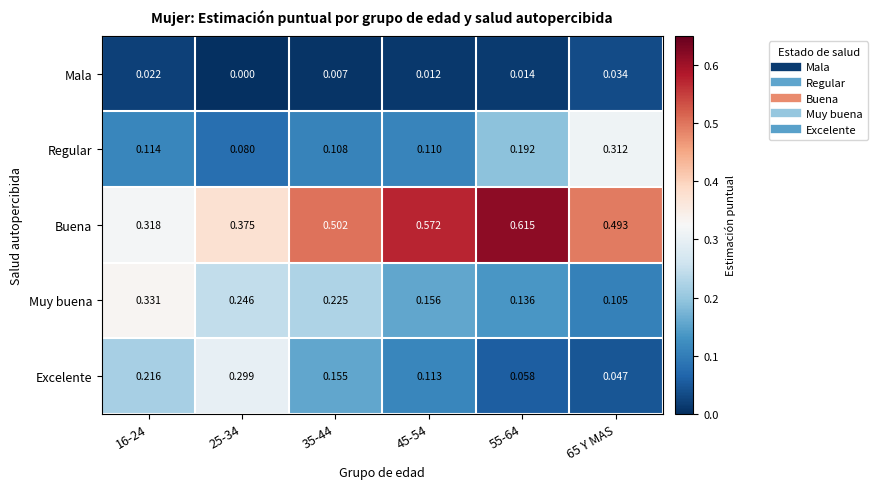

Is the value of Regular at 16-24 greater than the value of Mala at 45-54?

Yes